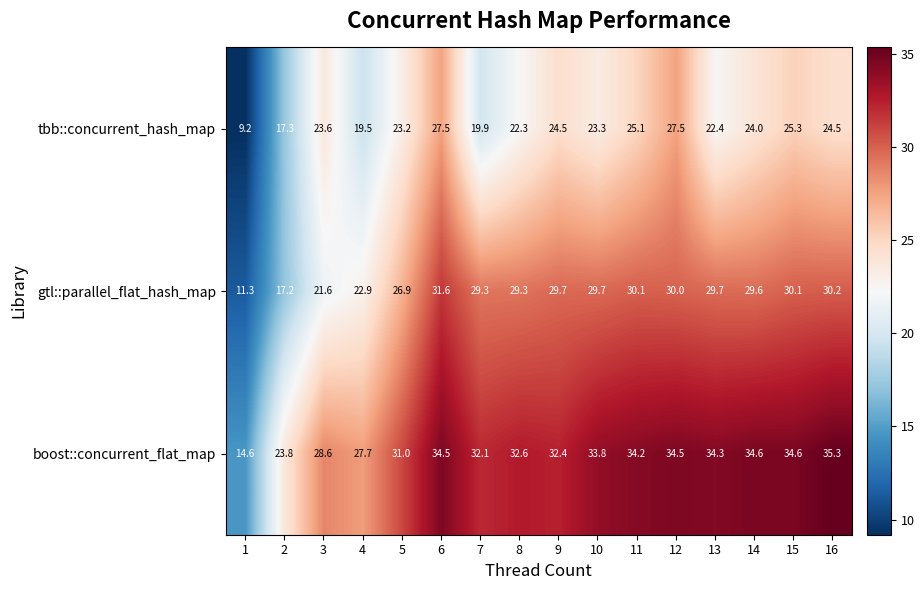

Which label corresponds to the smallest value in the chart?

1